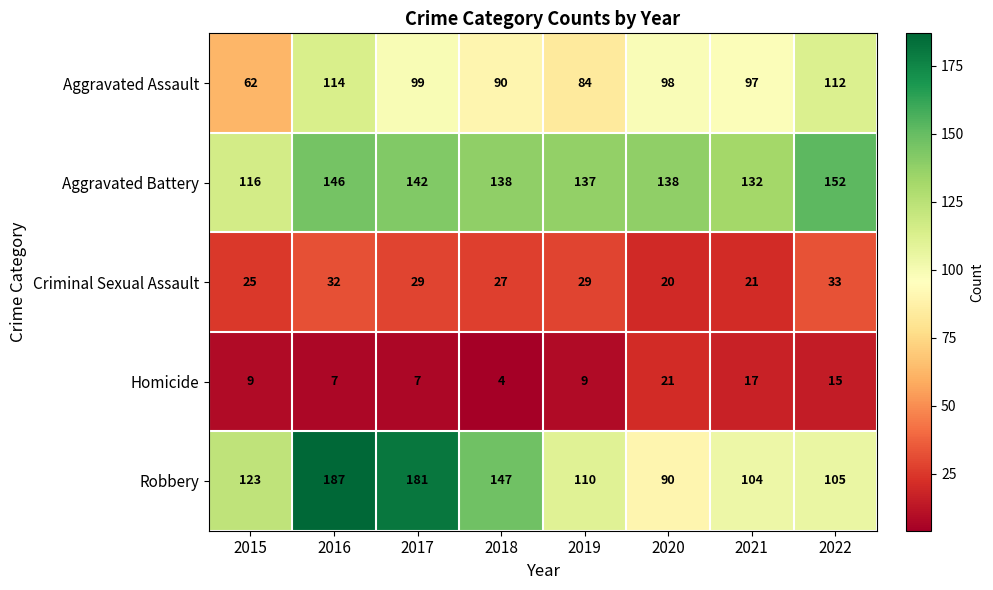

Which series has the largest total across all categories?

Aggravated Battery